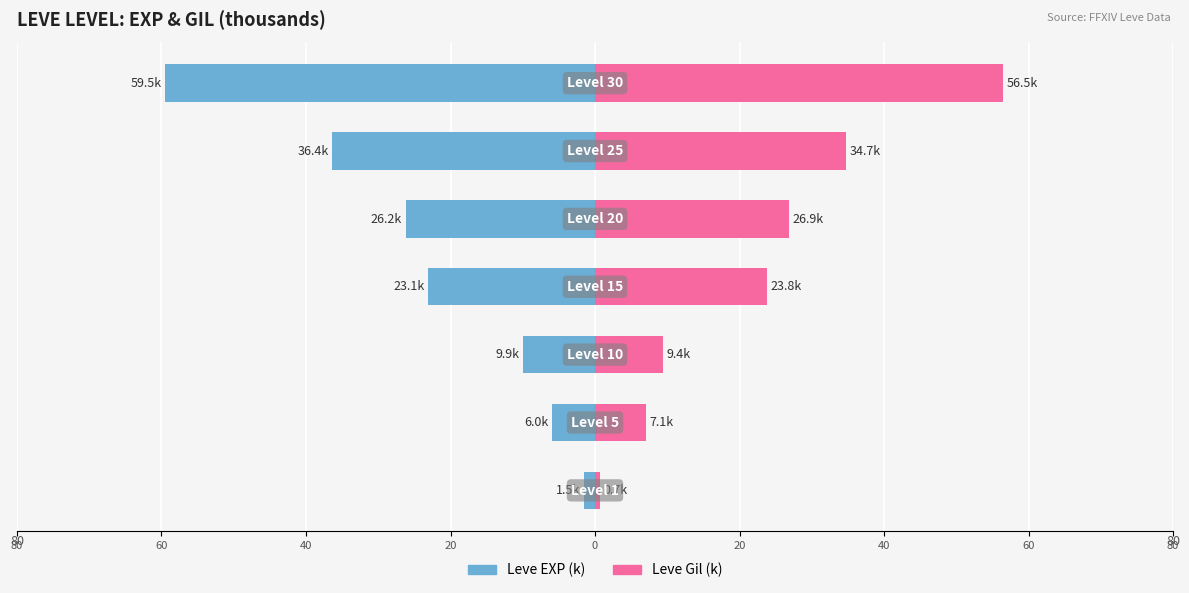

How many groups of bars are there?

7